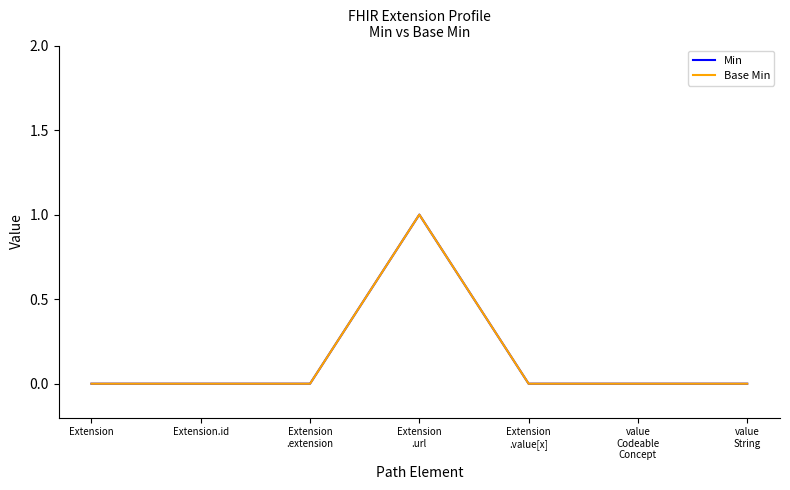

Does the chart have visible grid lines?

No